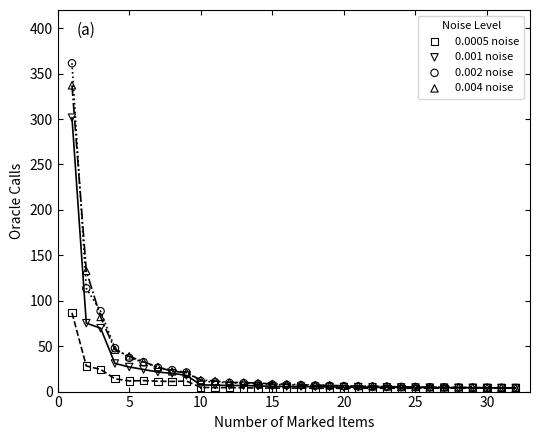

Across all series, what Y value is closest to 182?

132.9